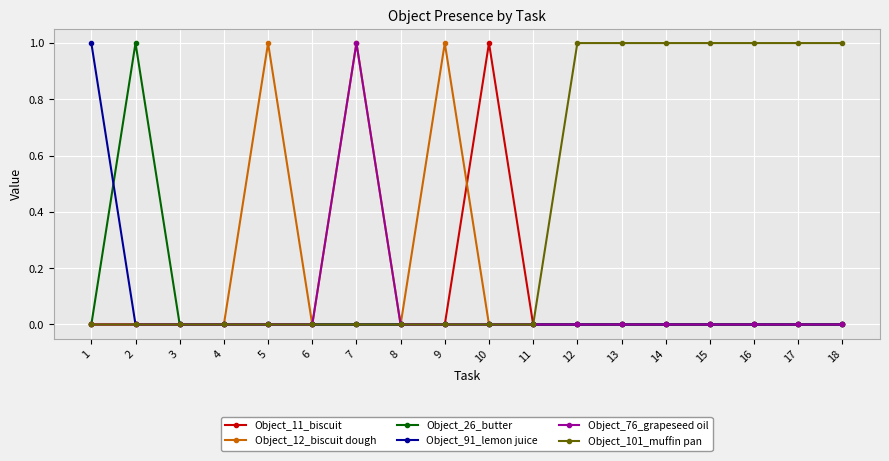

Is it true that Object_101_muffin pan equals 0 at 8?

True